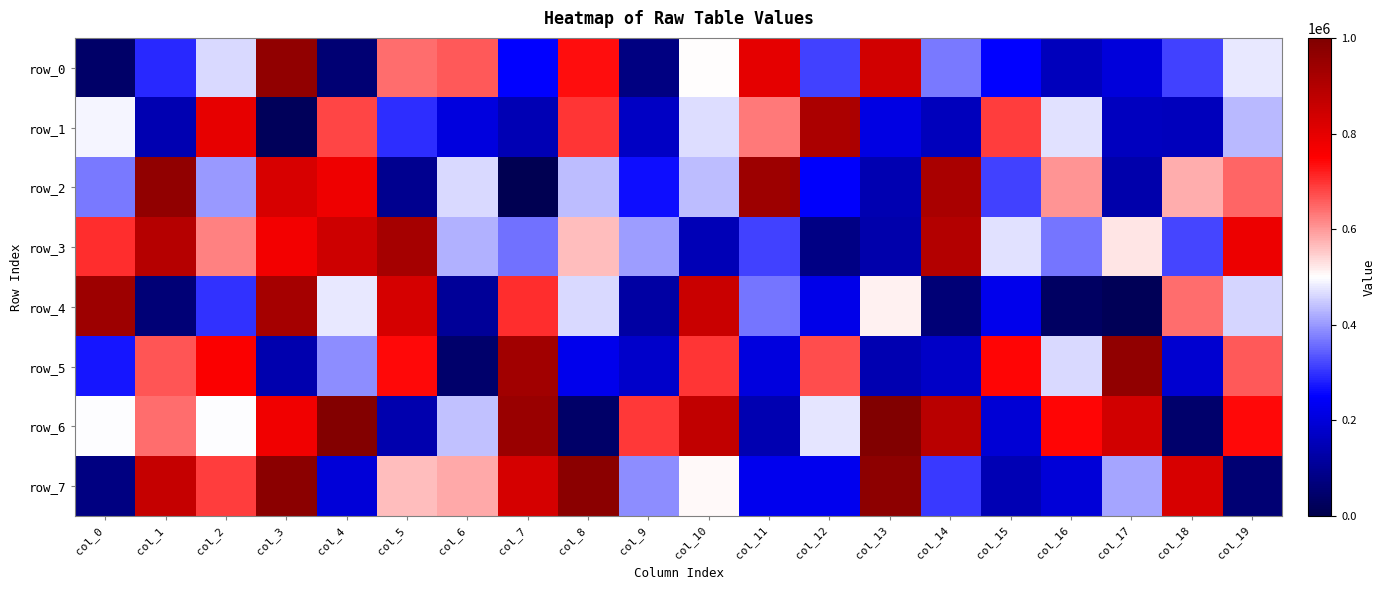

Between col_17 and col_0, which is larger?

col_17